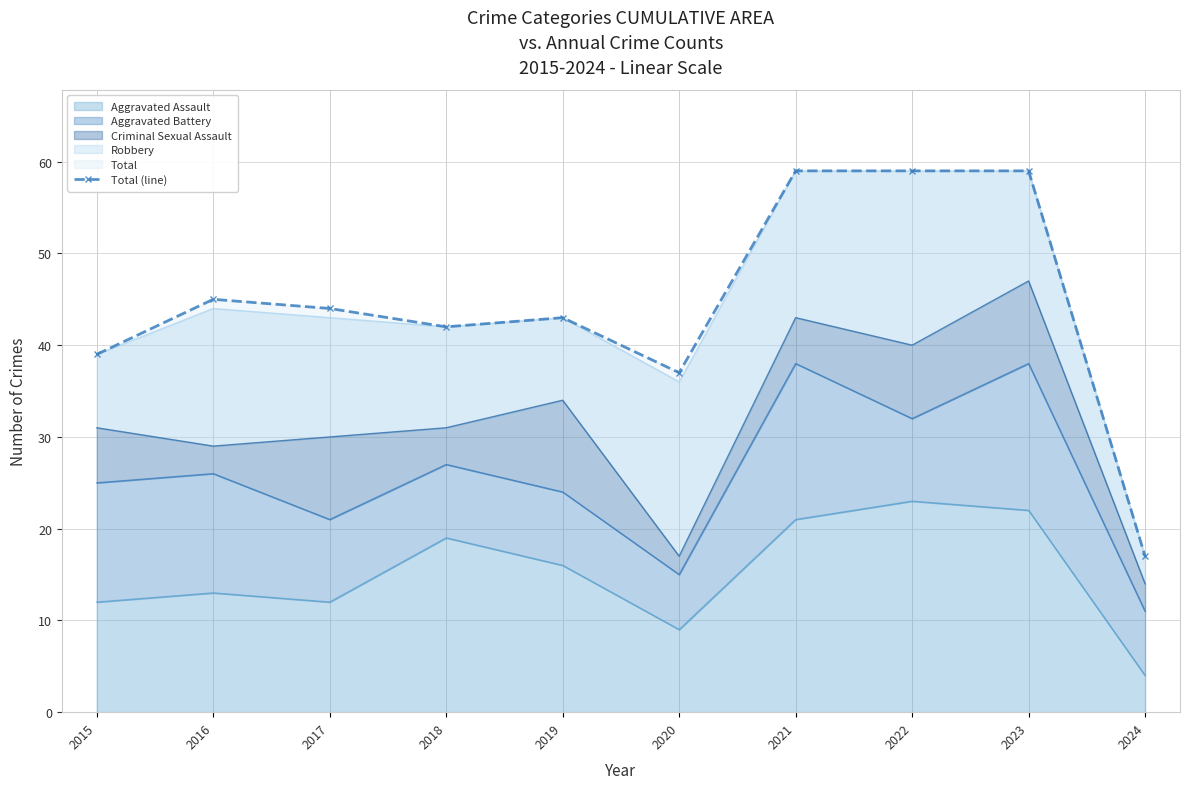

Reading right to left, transcribe all the data shown in this chart.

2024=17	2023=59	2022=59	2021=59	2020=37	2019=43	2018=42	2017=44	2016=45	2015=39